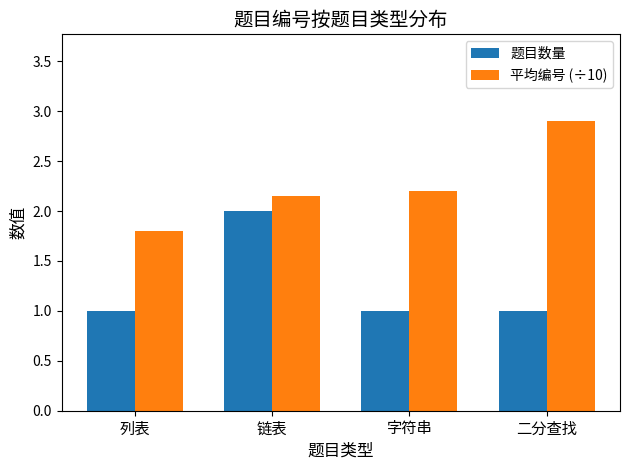

How many bars are there in each group?

2